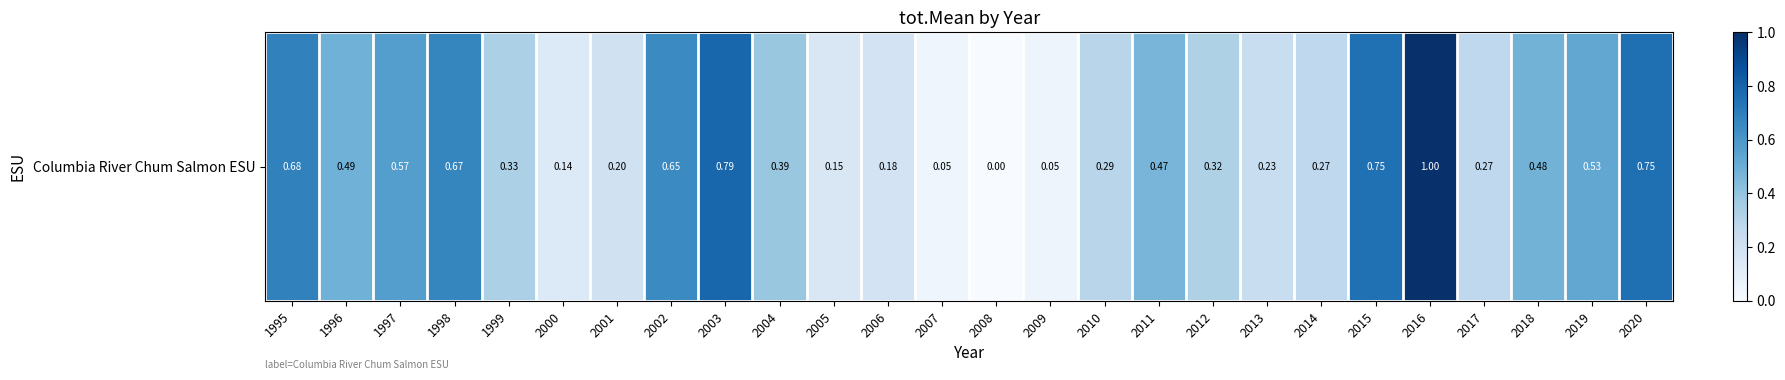

At which category does the chart reach its minimum across all series?

2008